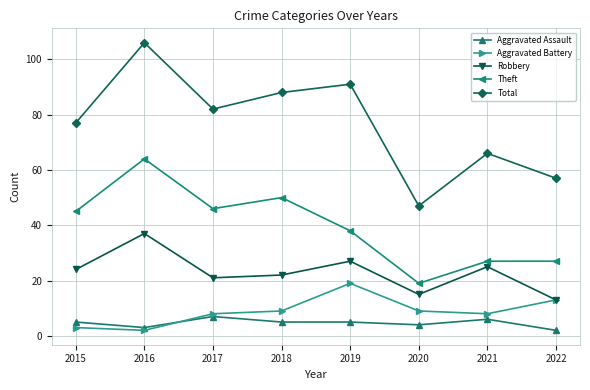

Does the chart have visible grid lines?

Yes